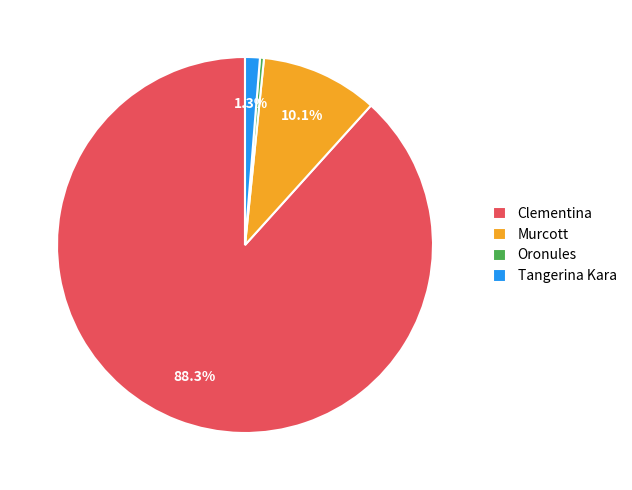

To the nearest percent, what percentage of the pie is Murcott?

10%